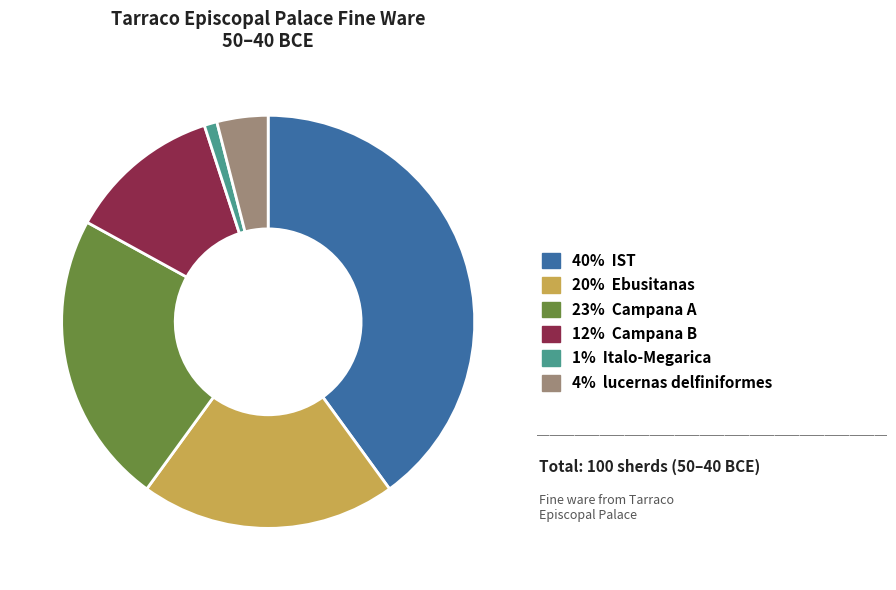

Is there any slice that represents more than half of the pie?

No